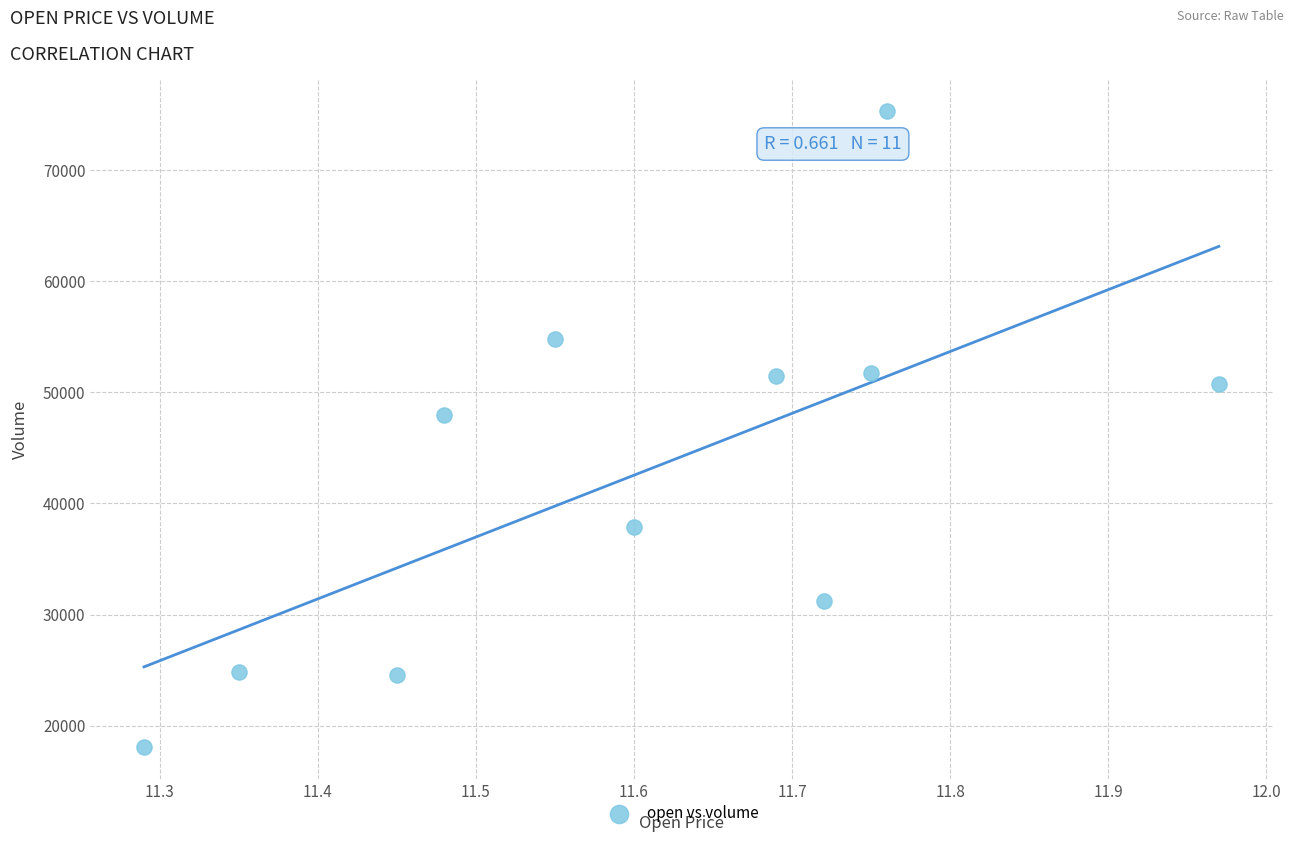

What is the range of X values (max minus min)?

0.7